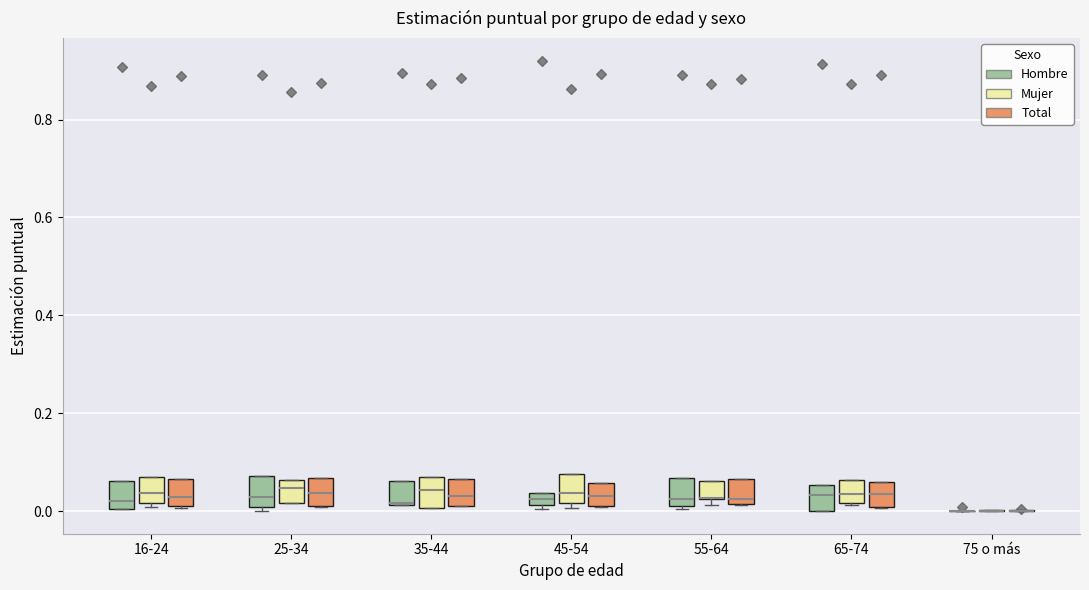

Where is the upper edge of the box for 65-74 (Hombre) on the y-axis? The values are not printed on the chart, so give them approximately, as read against the axis.

0.06